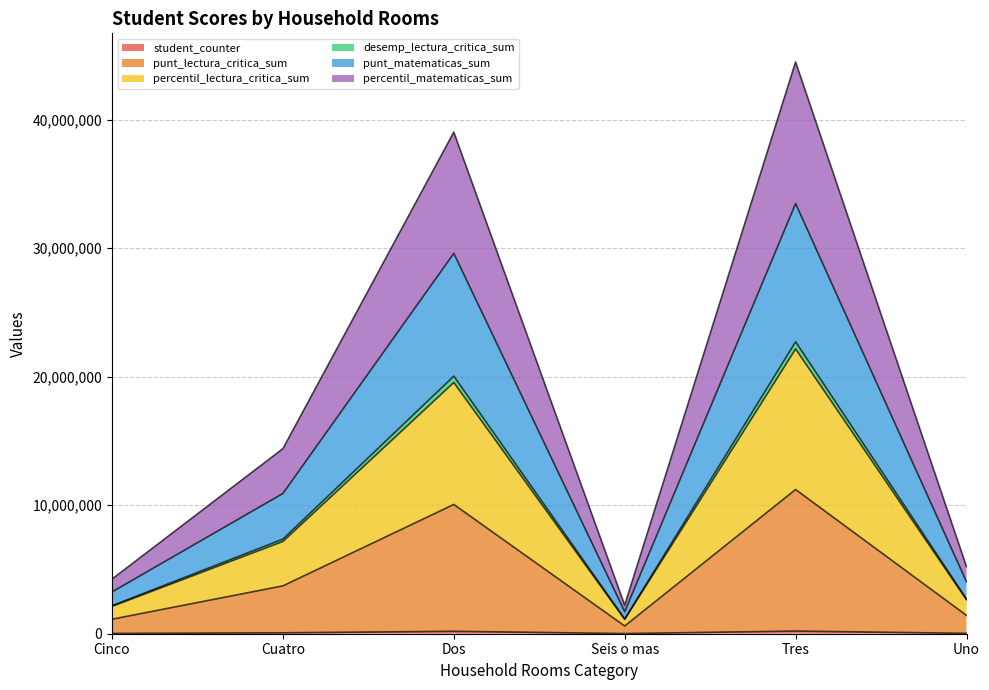

What is the maximum value shown in the chart?

44480454